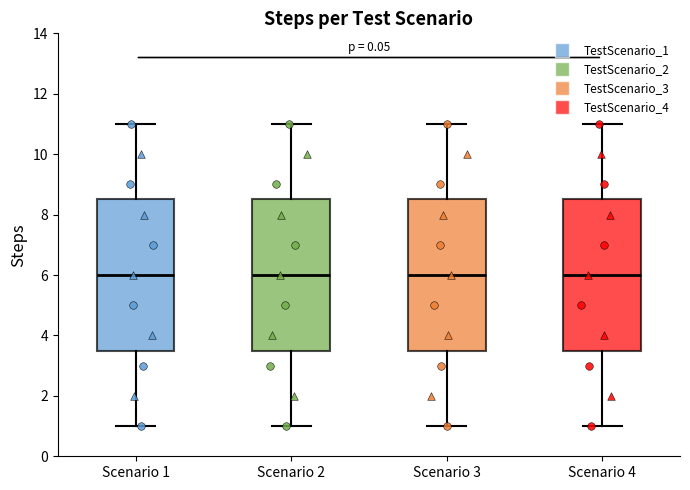

Reading left to right, read every box against the y-axis: the position of its median line, the range the box covers, and the ends of its whiskers. The values are not printed on the chart, so give them approximately, as read against the axis.

Scenario 1: median 6.0, box 3.6 to 8.6, whiskers 1.0 to 11.0
Scenario 2: median 6.0, box 3.6 to 8.6, whiskers 1.0 to 11.0
Scenario 3: median 6.0, box 3.6 to 8.6, whiskers 1.0 to 11.0
Scenario 4: median 6.0, box 3.6 to 8.6, whiskers 1.0 to 11.0